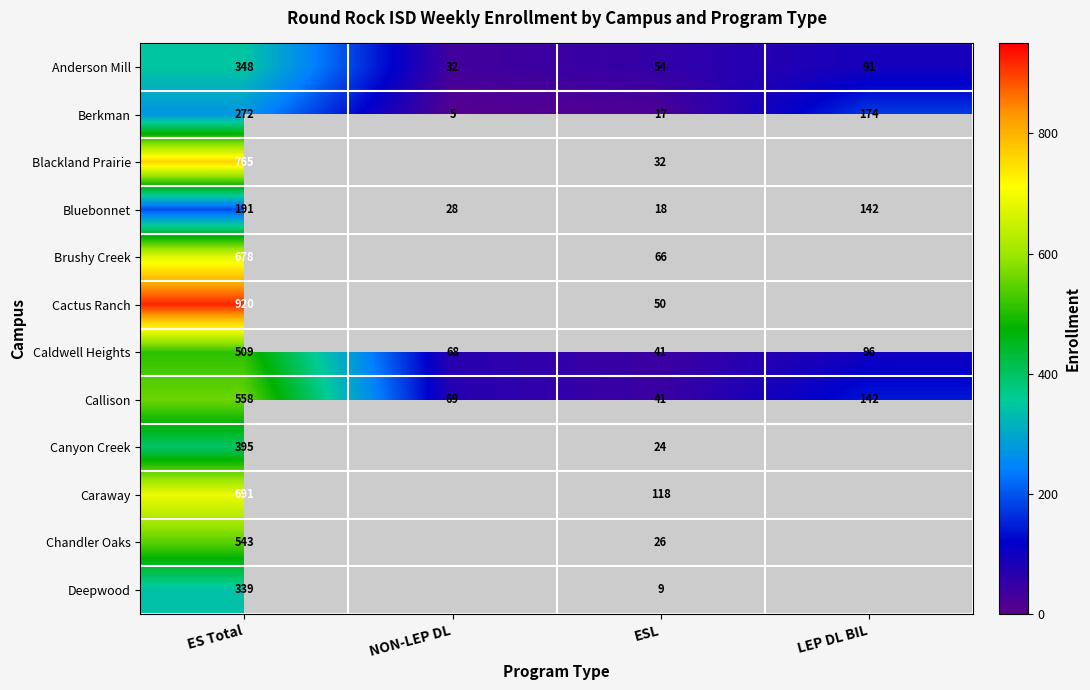

What is the average value of the Anderson Mill series?

131